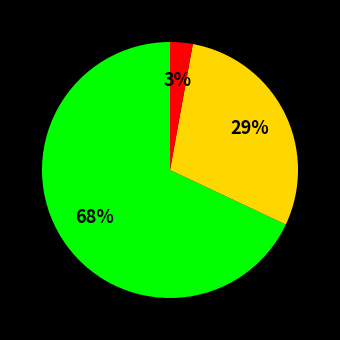

To the nearest percent, what is the difference between the largest and smallest slice percentages?

65%